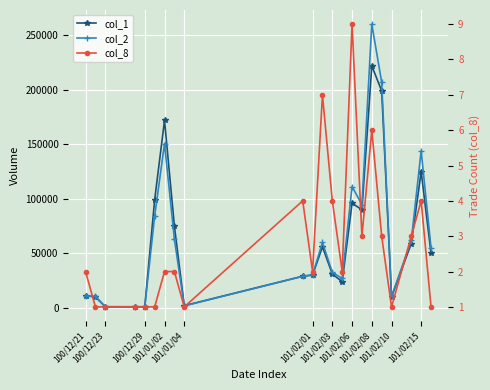

In col_2, how many points are higher than both neighbors (excluding endpoints)?

5